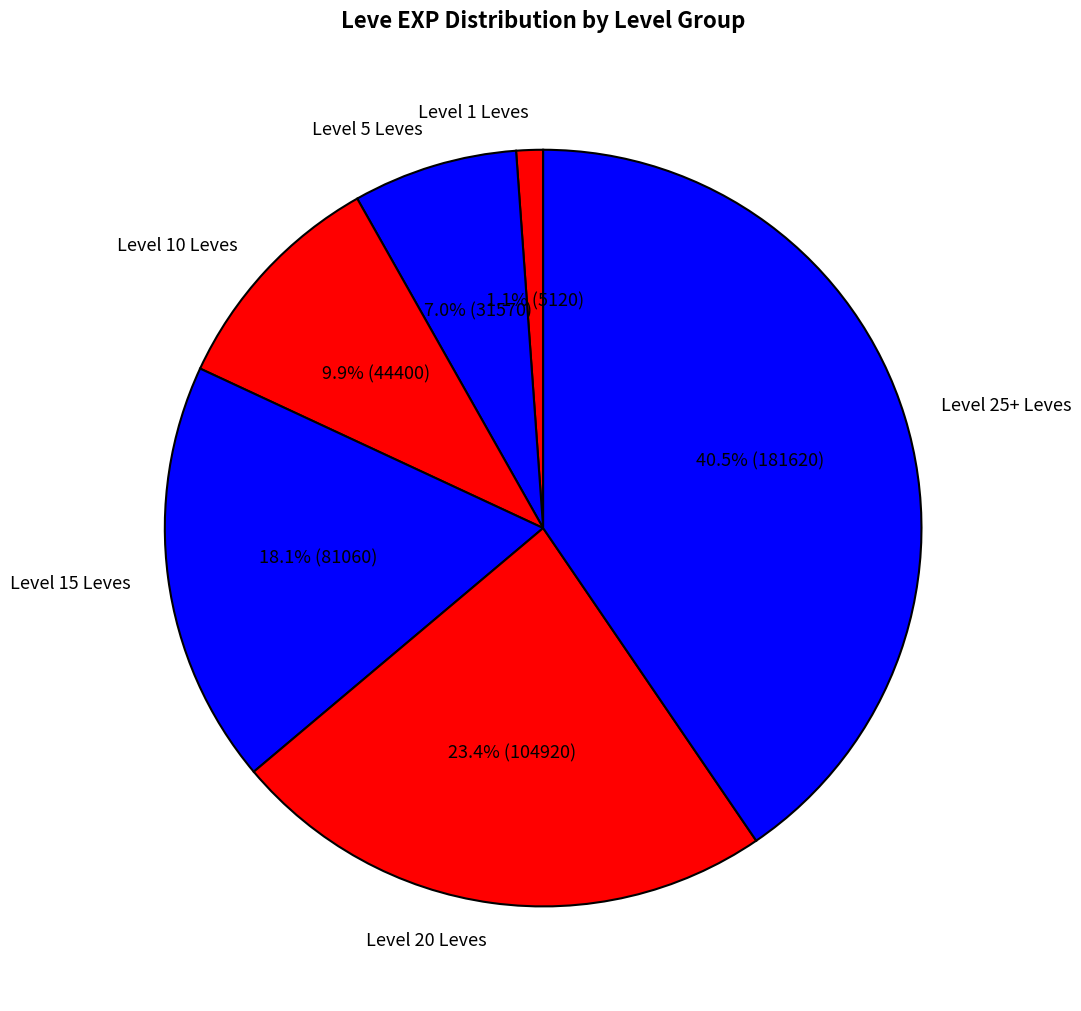

What is the largest slice in the pie chart?

Level 25+ Leves